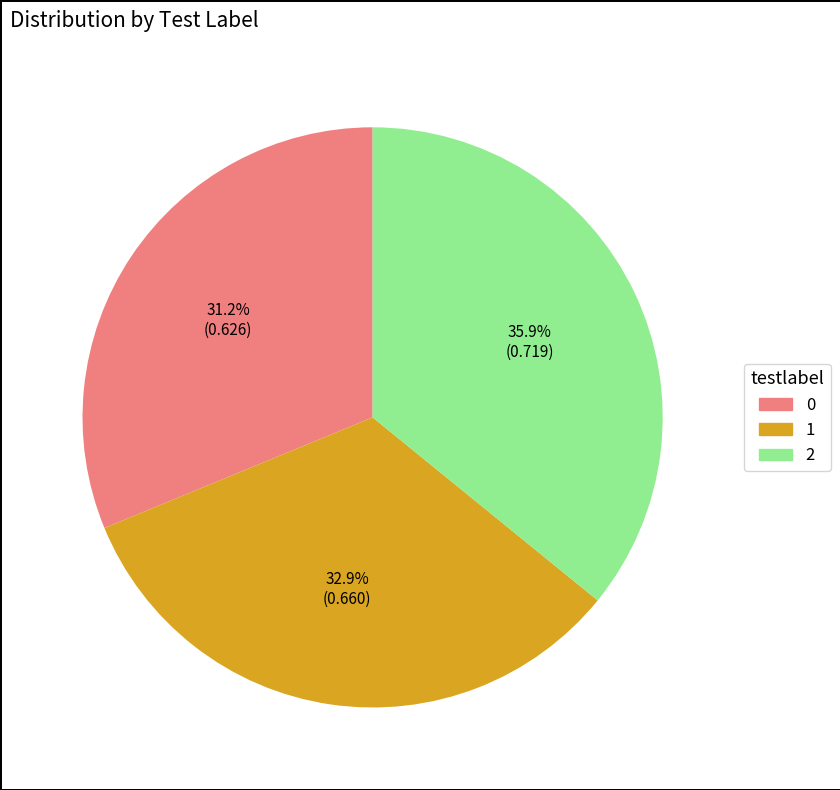

Between 0 and 1, which is larger?

1